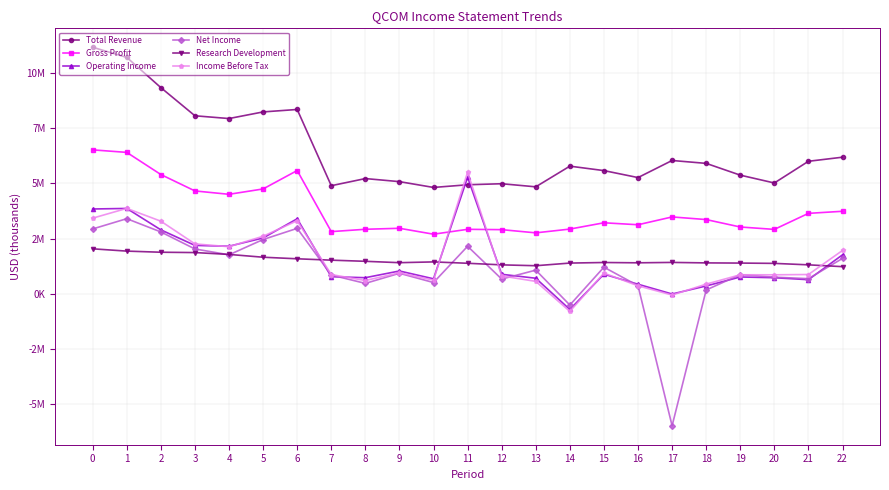

Reading left to right, transcribe all the data shown in this chart.

Total Revenue: 11164000	10705000	9336000	8060000	7935000	8235000	8346000	4893000	5216000	5077000	4814000	4935000	4982000	4842000	5778000	5577000	5261000	6035000	5904000	5371000	5016000	5999000	6184000
Gross Profit: 6516000	6402000	5399000	4656000	4503000	4746000	5580000	2813000	2919000	2964000	2696000	2917000	2902000	2757000	2928000	3213000	3124000	3478000	3359000	3022000	2914000	3640000	3734000
Operating Income: 3838000	3863000	2893000	2188000	2151000	2525000	3396000	770000	726000	1030000	676000	5275000	880000	701000	-714000	884000	430000	-13000	351000	758000	724000	635000	1762000
Net Income: 2934000	3399000	2798000	2027000	1762000	2455000	2960000	845000	468000	925000	506000	2149000	663000	1068000	-513000	1202000	363000	-5983000	169000	866000	749000	682000	1599000
Research Development: 2034000	1930000	1879000	1864000	1780000	1653000	1582000	1520000	1468000	1406000	1441000	1379000	1307000	1268000	1388000	1414000	1400000	1418000	1396000	1388000	1374000	1308000	1226000
Income Before Tax: 3423000	3865000	3285000	2257000	2129000	2604000	3306000	868000	598000	947000	614000	5501000	806000	559000	-801000	934000	358000	-60000	434000	858000	857000	870000	1960000